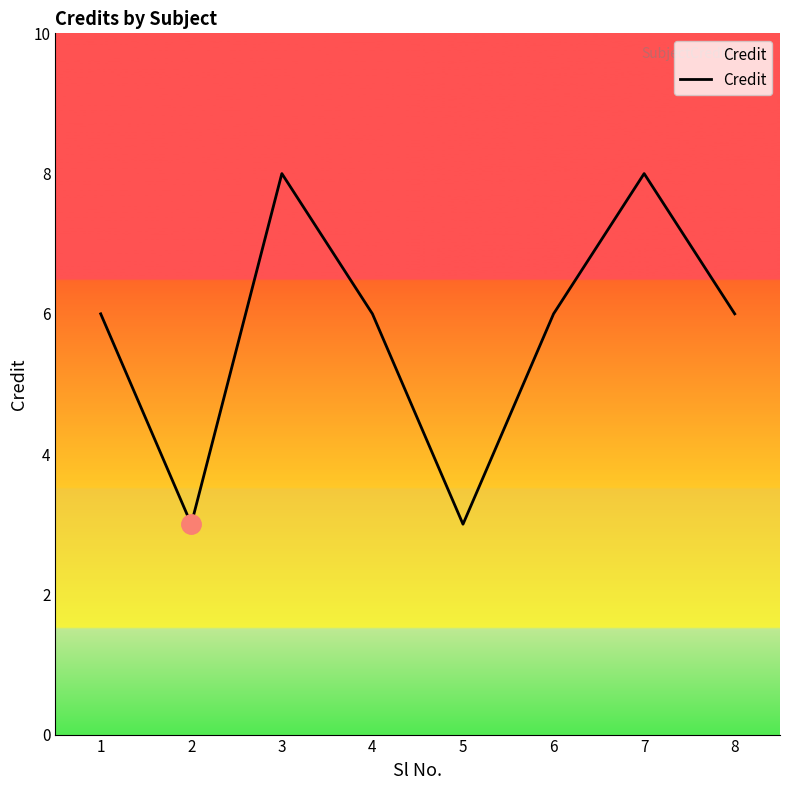

Reading left to right, transcribe all the data shown in this chart.

1=6	2=3	3=8	4=6	5=3	6=6	7=8	8=6